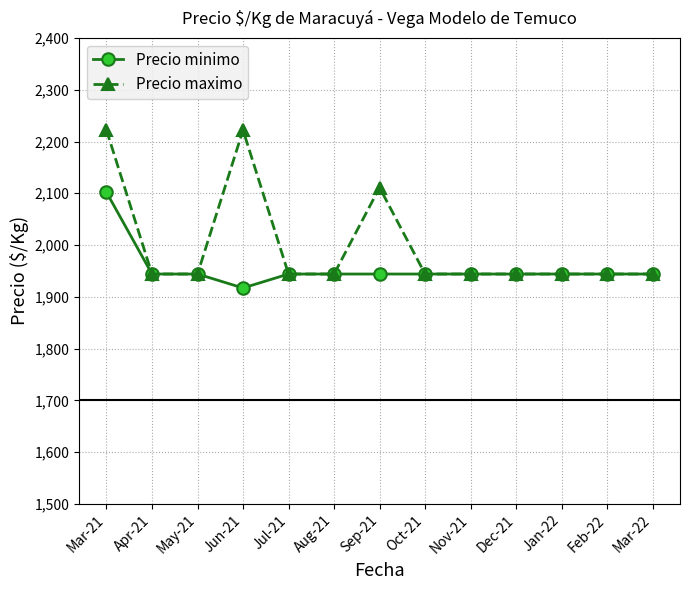

Reading left to right, list all the values displayed in this chart.

Precio minimo: Mar-21=2102	Apr-21=1944	May-21=1944	Jun-21=1917	Jul-21=1944	Aug-21=1944	Sep-21=1944	Oct-21=1944	Nov-21=1944	Dec-21=1944	Jan-22=1944	Feb-22=1944	Mar-22=1944
Precio maximo: Mar-21=2222	Apr-21=1944	May-21=1944	Jun-21=2222	Jul-21=1944	Aug-21=1944	Sep-21=2111	Oct-21=1944	Nov-21=1944	Dec-21=1944	Jan-22=1944	Feb-22=1944	Mar-22=1944